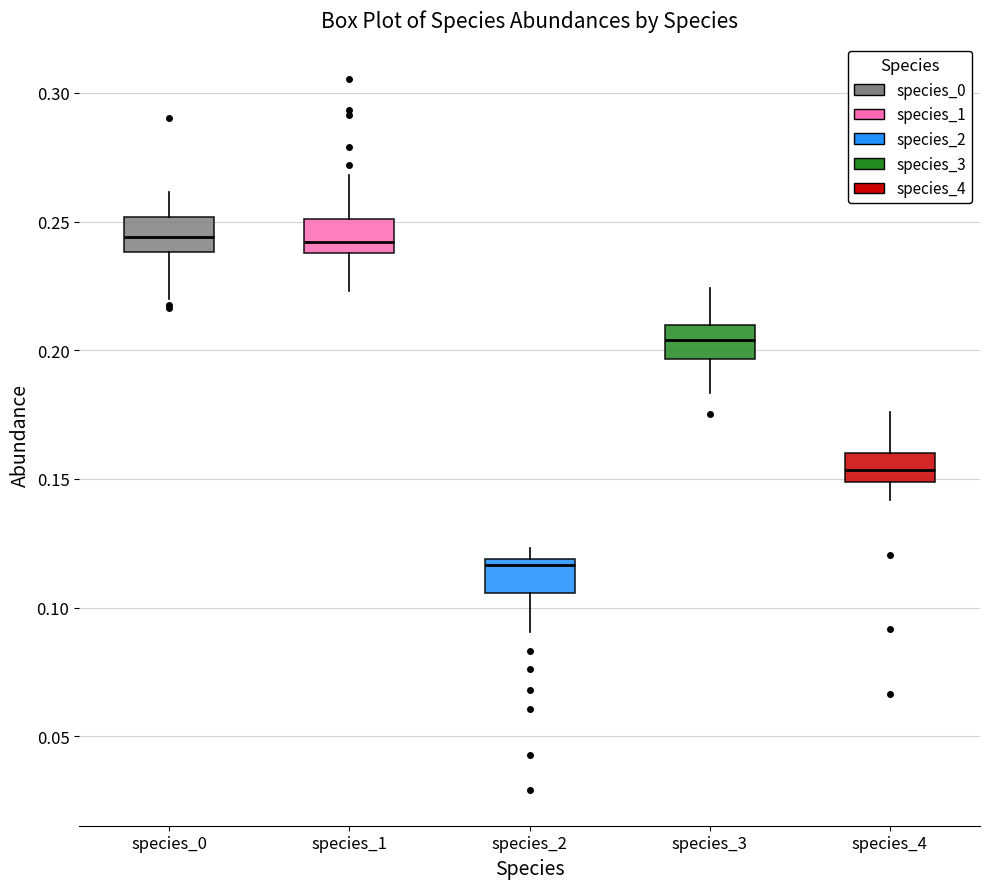

Reading left to right, transcribe this box plot: for each box, give where its median line is, the range the box spans, and where its two whiskers end, as read against the y-axis. The values are not printed on the chart, so give them approximately, as read against the axis.

species_0: median 0.245, box 0.240 to 0.250, whiskers 0.220 to 0.260
species_1: median 0.240 (just above the box's lower edge), box 0.240 to 0.250, whiskers 0.225 to 0.270
species_2: median 0.115, box 0.105 to 0.120, whiskers 0.090 to 0.125
species_3: median 0.205, box 0.195 to 0.210, whiskers 0.185 to 0.225
species_4: median 0.155, box 0.150 to 0.160, whiskers 0.140 to 0.175